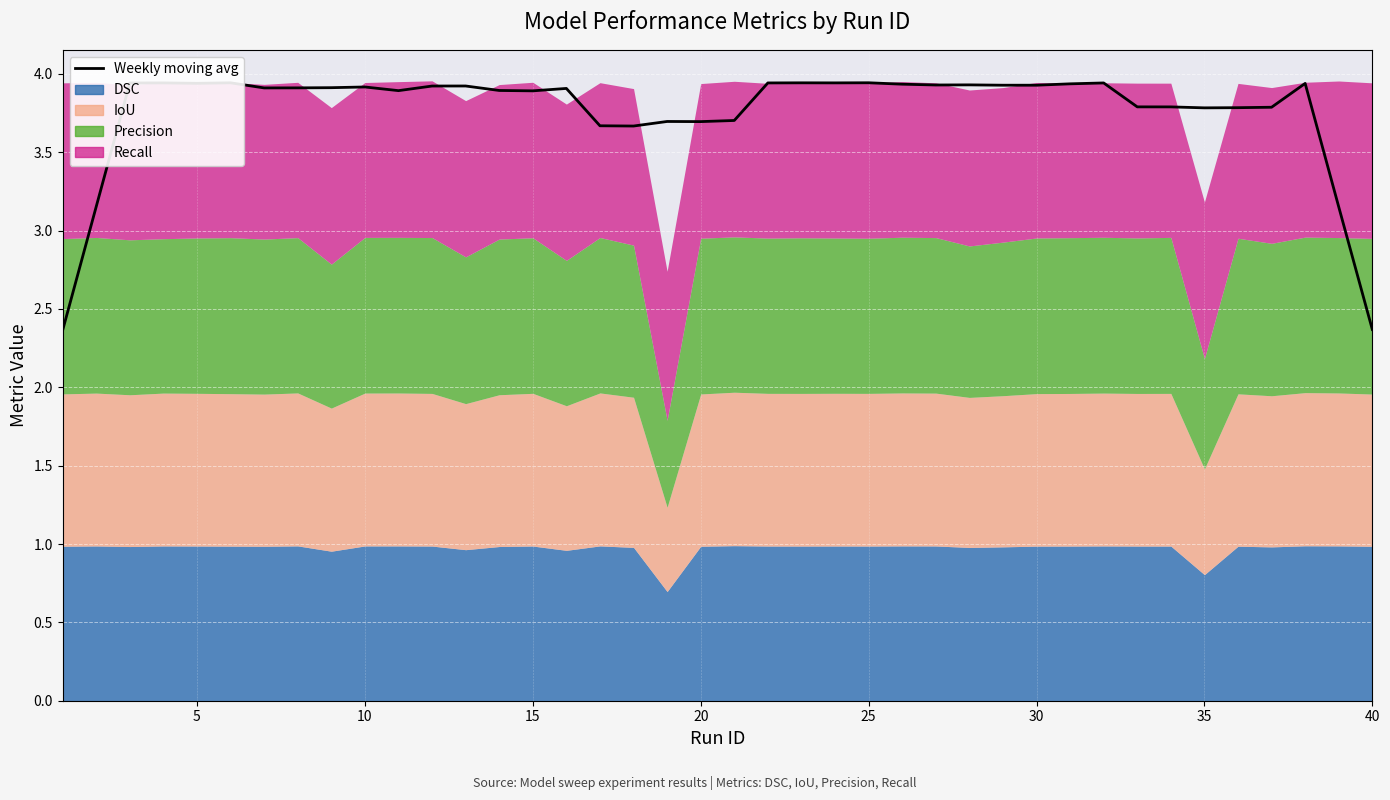

How many data points are above 3?

38